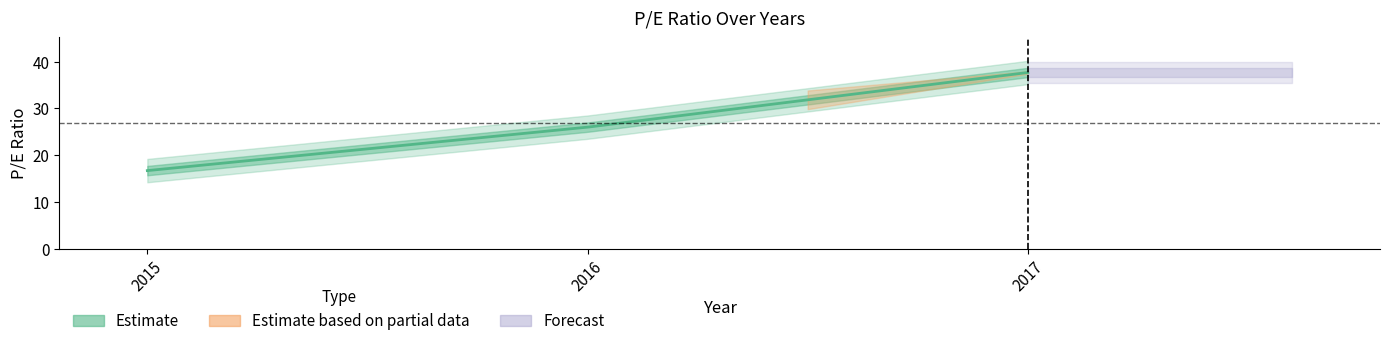

Is it true that the value at 2017 is 16.7?

False